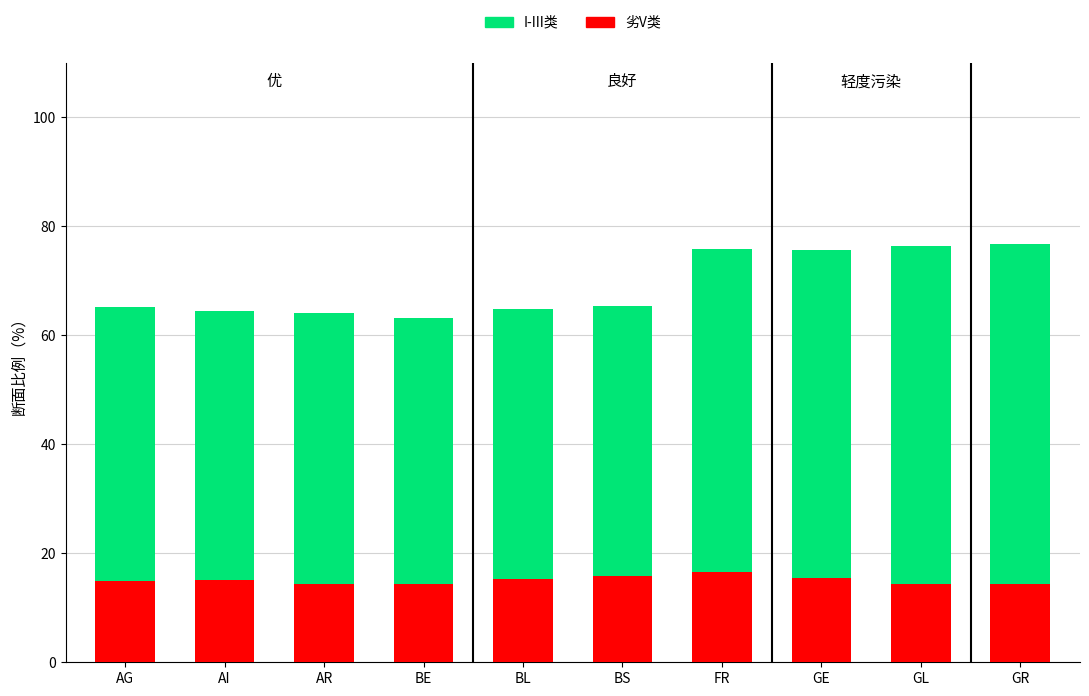

Is it true that 劣V类 equals 16.6 at FR?

True